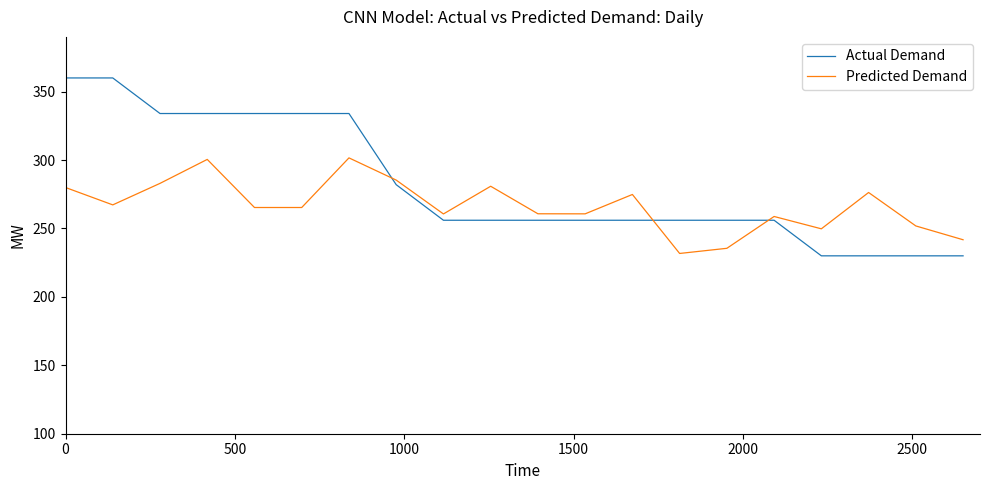

What is the minimum value shown in the chart?

230.0